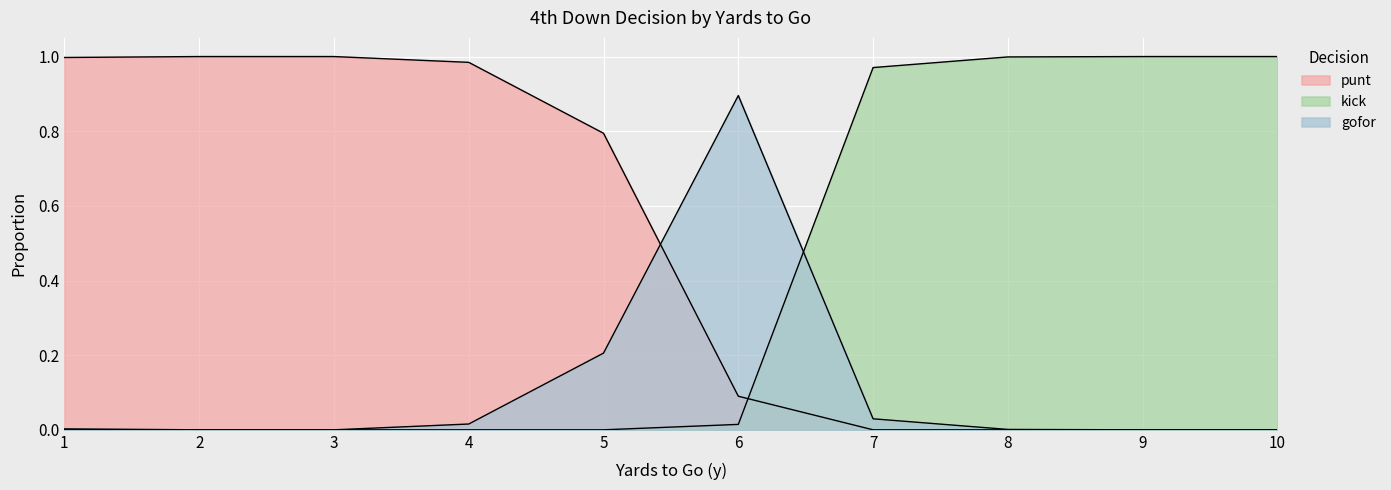

Between 1 and 6, which series saw the biggest shift?

punt